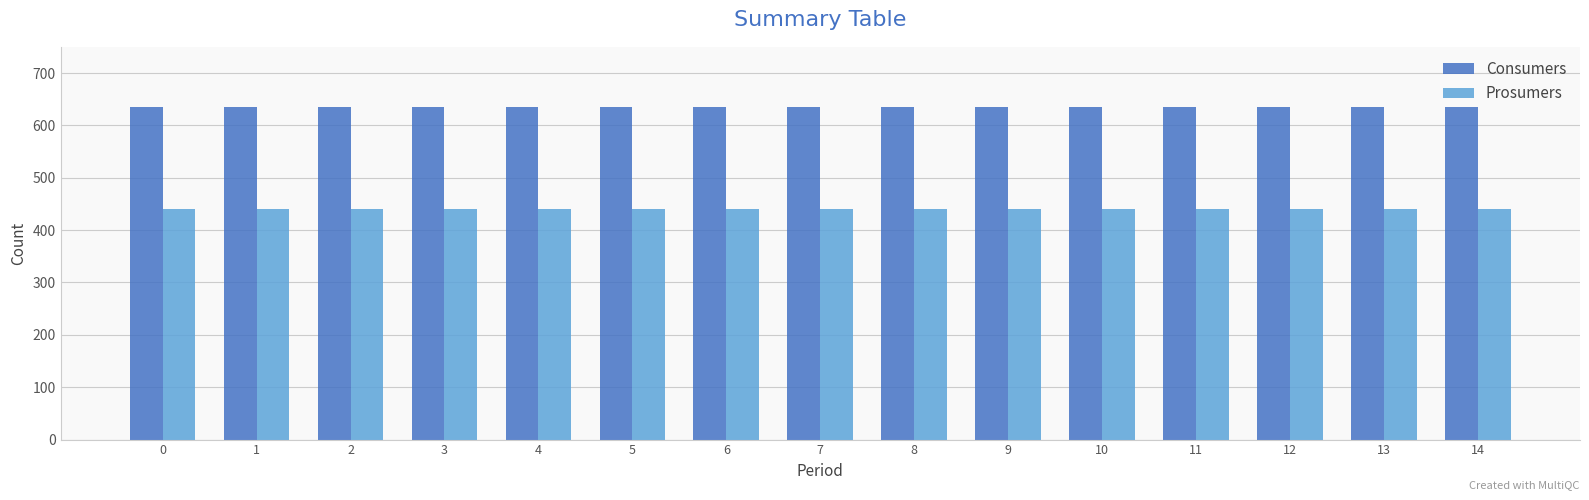

Are the bars horizontal?

No